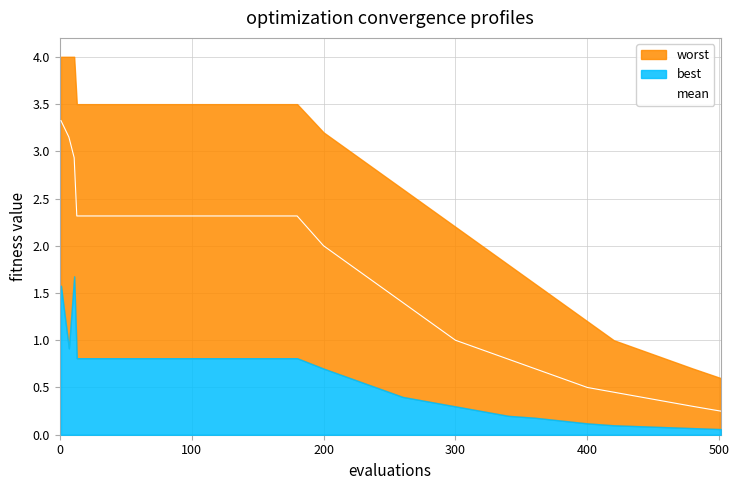

The value of mean at 200 is 2.0. True or false?

True